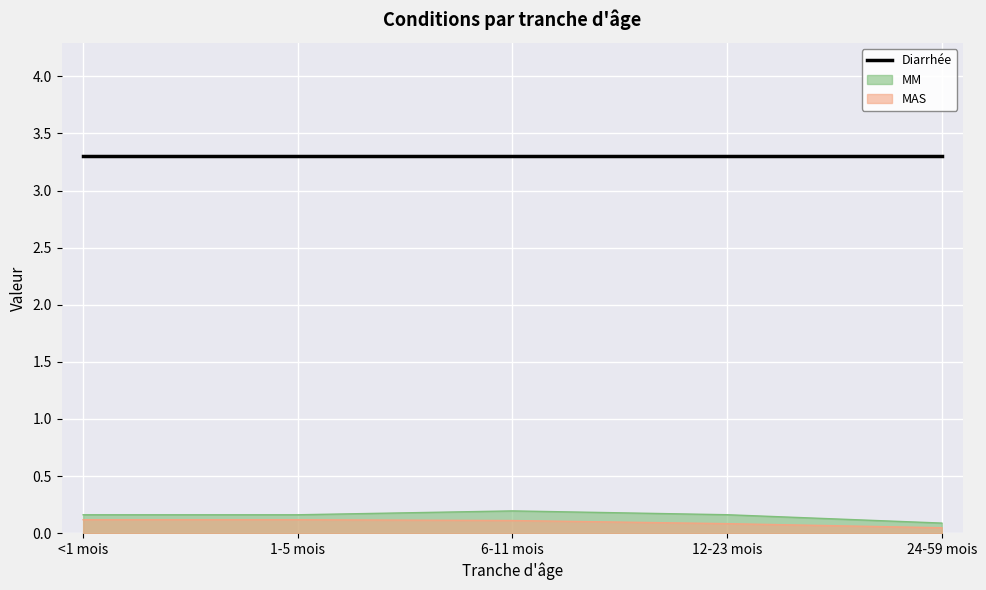

Rank the categories by MM value from highest to lowest.

6-11 mois, 12-23 mois, <1 mois, 1-5 mois, 24-59 mois